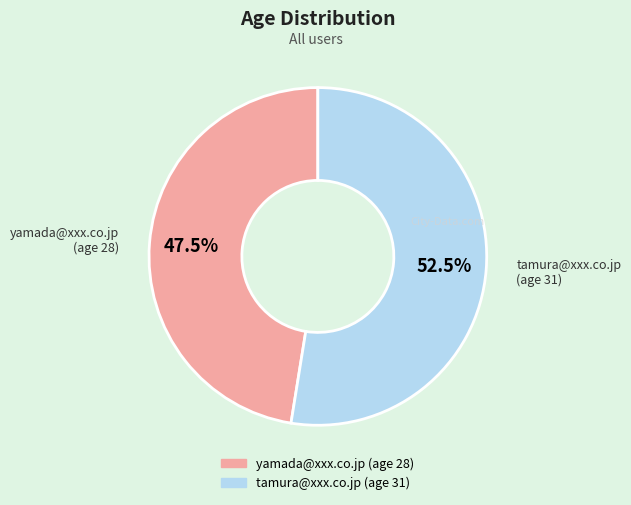

Approximately how many times larger is the value at yamada@xxx.co.jp compared to tamura@xxx.co.jp?

0.9